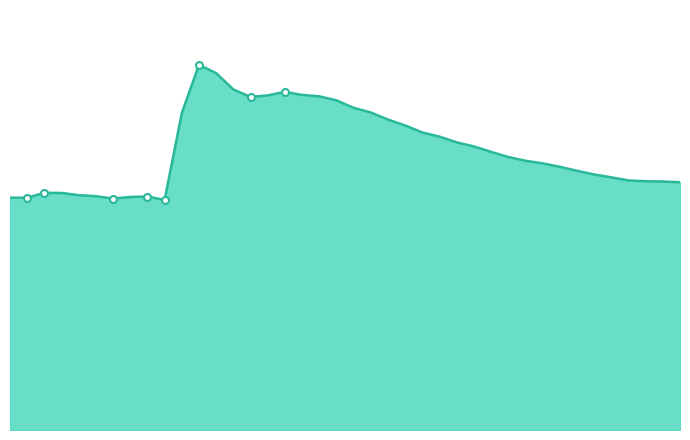

Does the chart have visible grid lines?

No